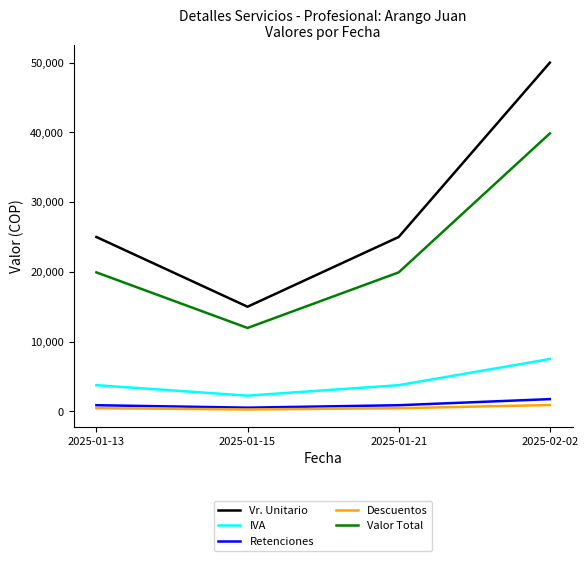

What value does the Vr. Unitario series have at 2025-02-02, to the nearest 50?

50000